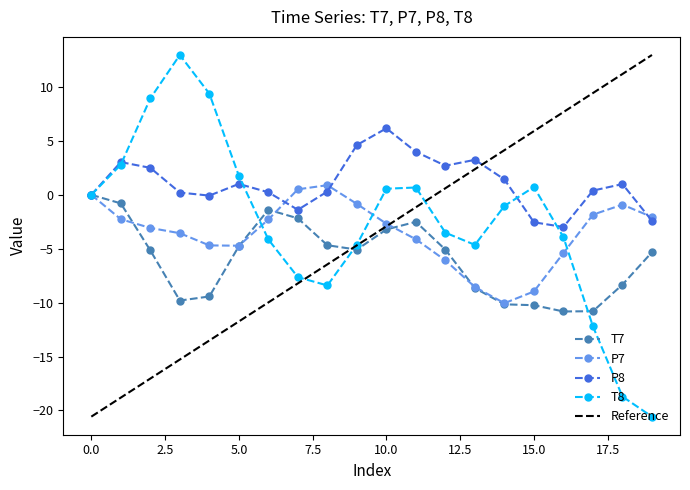

What is the minimum value shown in the chart?

-20.6